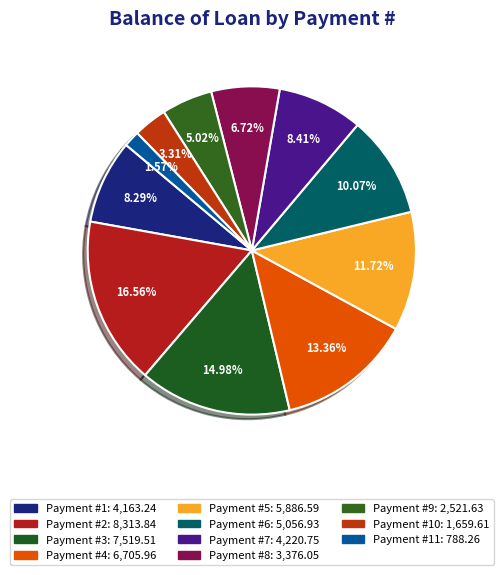

Count the number of slices in the pie.

11